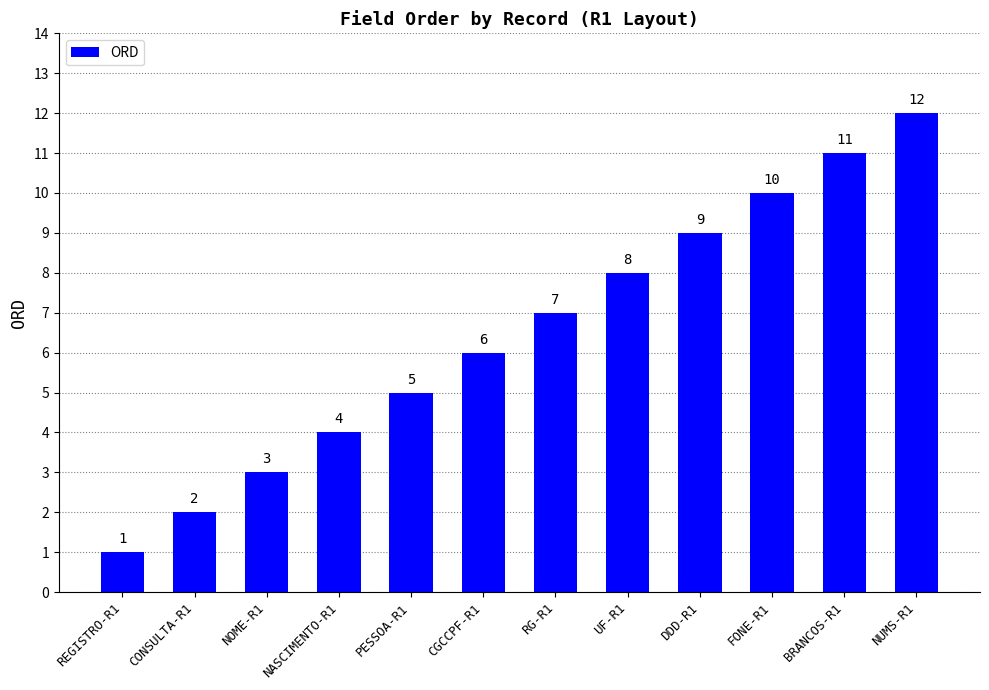

Rank the categories by value from lowest to highest.

REGISTRO-R1, CONSULTA-R1, NOME-R1, NASCIMENTO-R1, PESSOA-R1, CGCCPF-R1, RG-R1, UF-R1, DDD-R1, FONE-R1, BRANCOS-R1, NUMS-R1